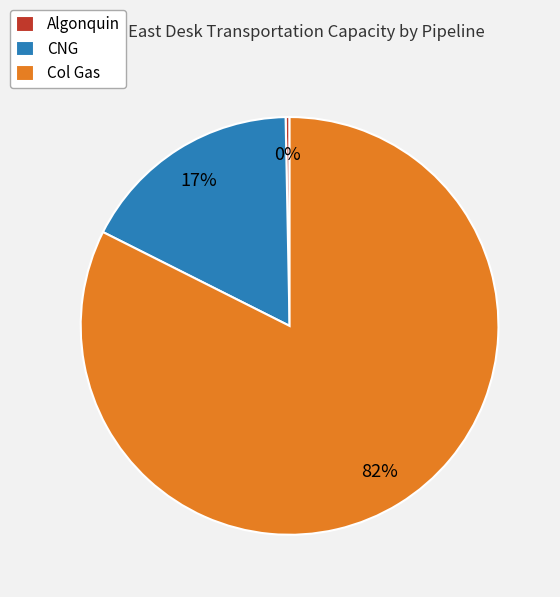

Which category has the smallest portion of the pie?

Algonquin